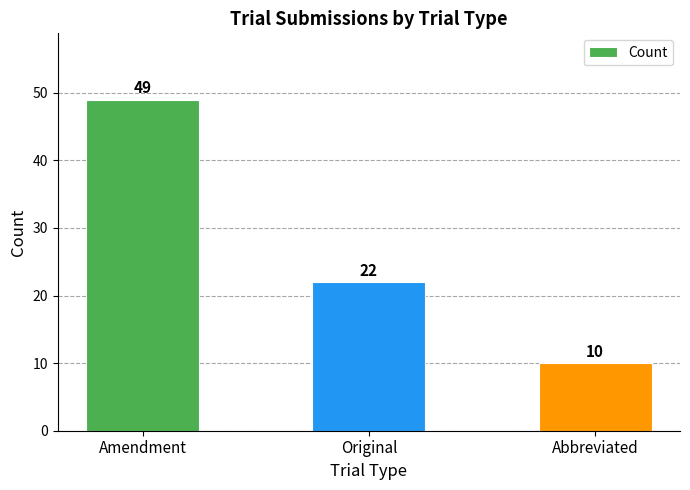

At which category does the chart reach its minimum across all series?

Abbreviated